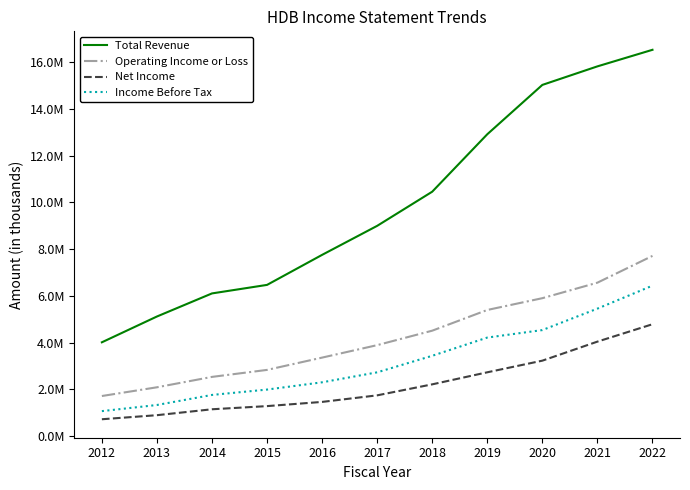

What is the difference between the maximum and minimum values in the Income Before Tax series?

5369900